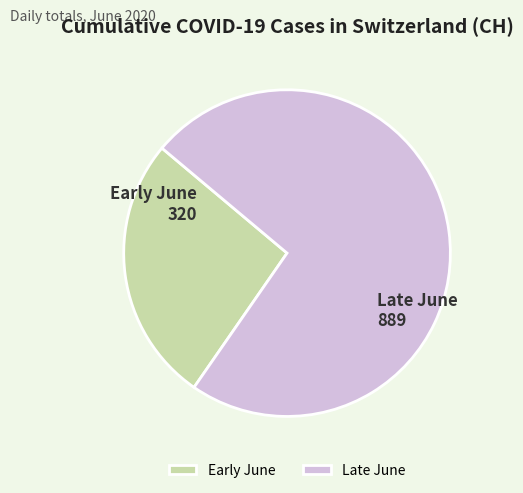

Rank the categories by value from lowest to highest.

Early June, Late June